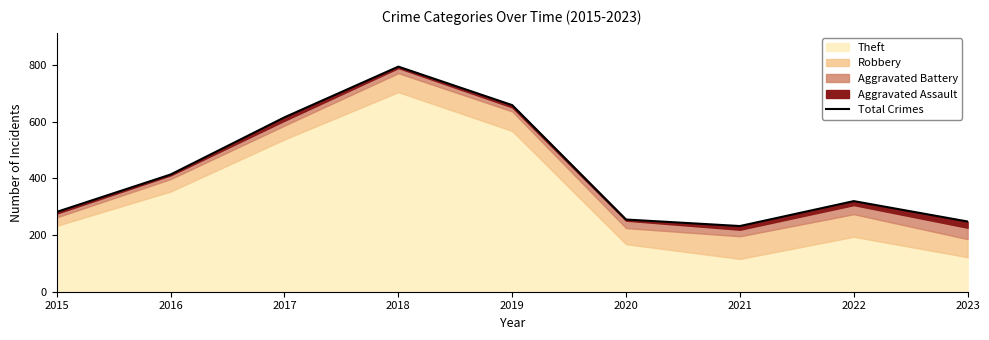

What is the greatest value displayed?

795